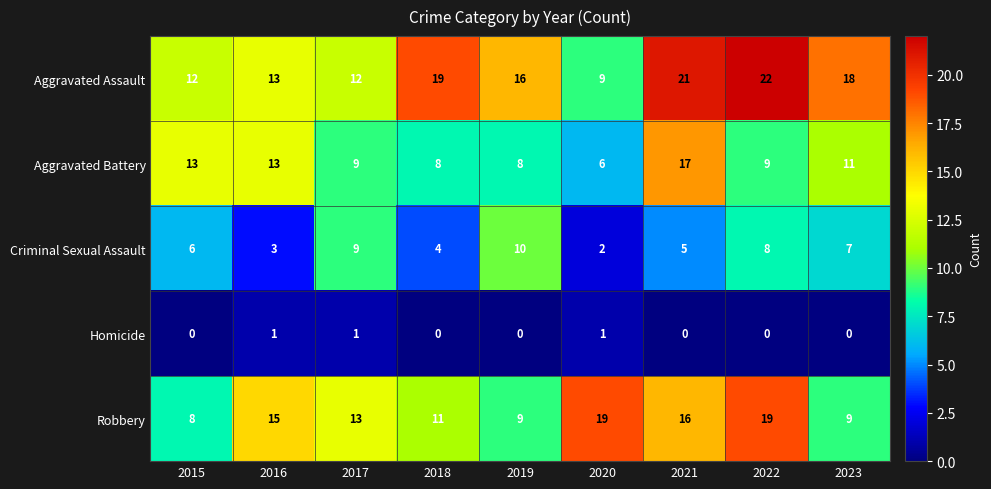

Where does the Aggravated Battery series first go above 9?

2015